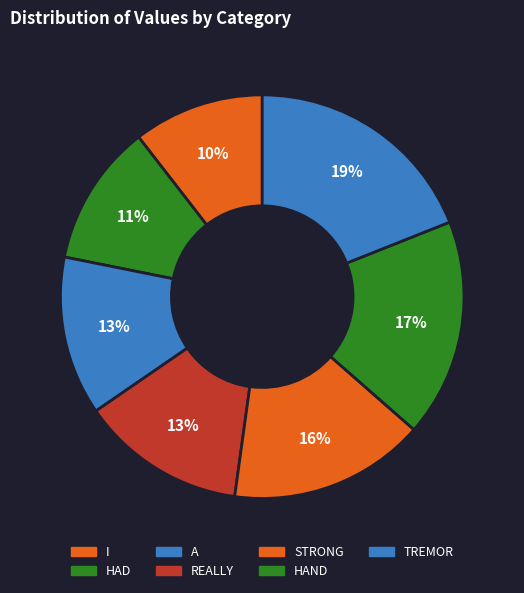

Count the number of slices in the pie.

7